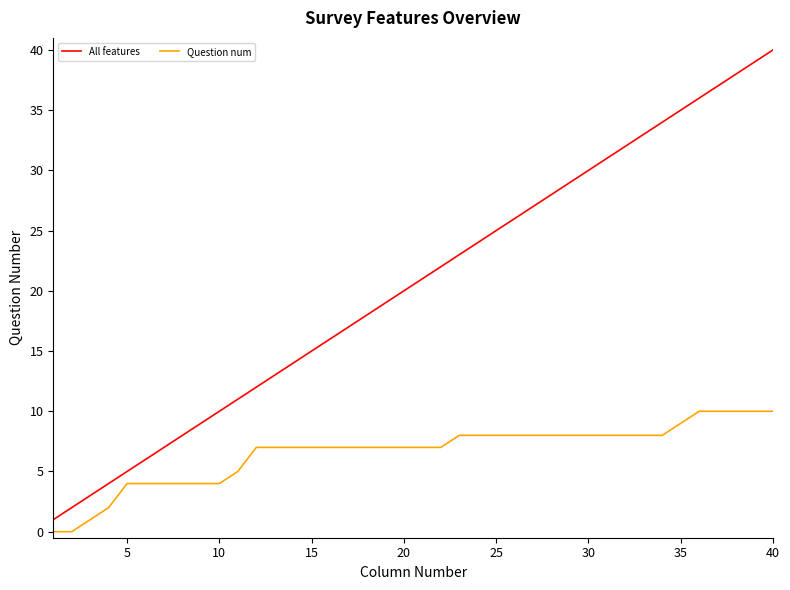

List the series in order of their peak value, highest first.

All features, Question num